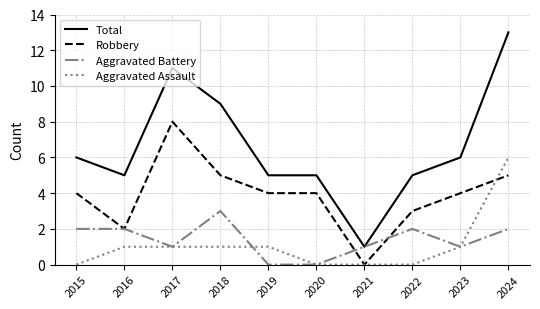

Count the Aggravated Assault values in the range 0 to 1.

9